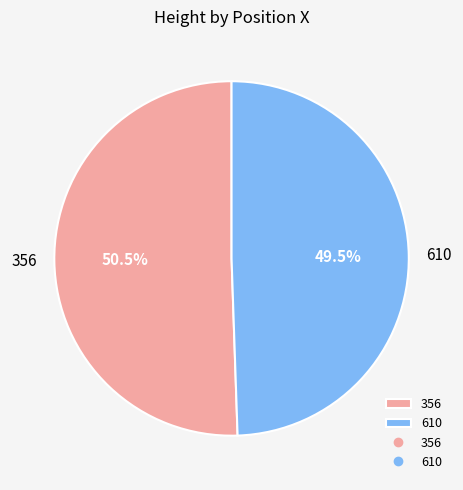

What is the ratio of the value at 610 to the value at 356?

1.0